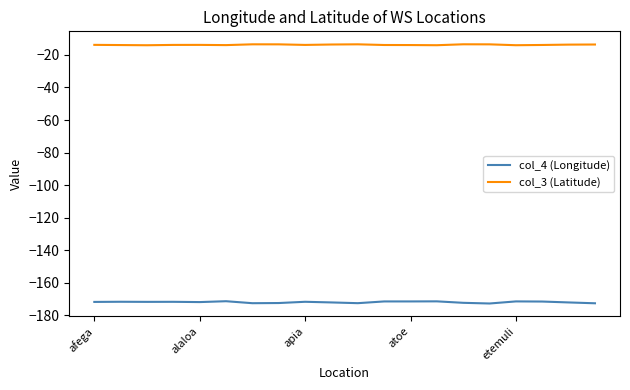

Which series has the largest total across all categories?

col_3 (Latitude)